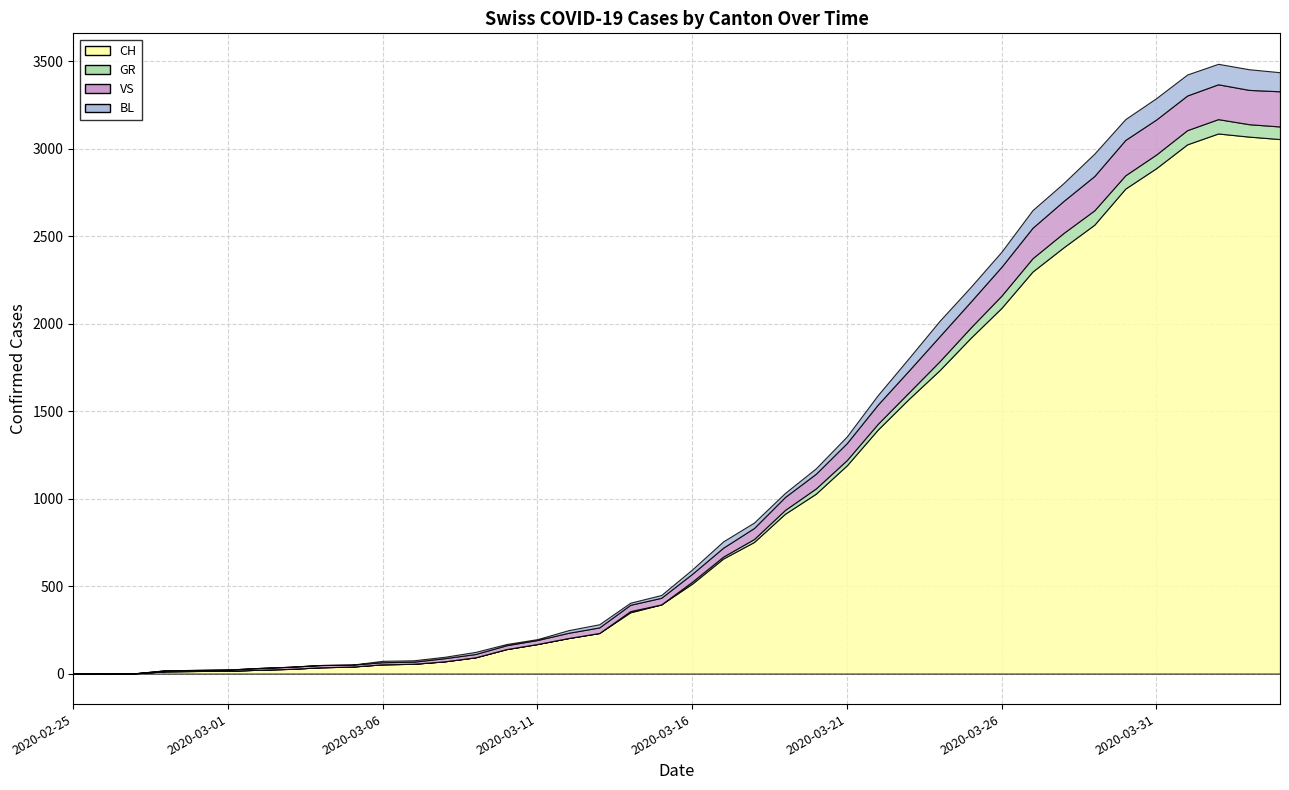

Is the value of VS at 2020-04-01 greater than the value of GR at 2020-03-15?

Yes